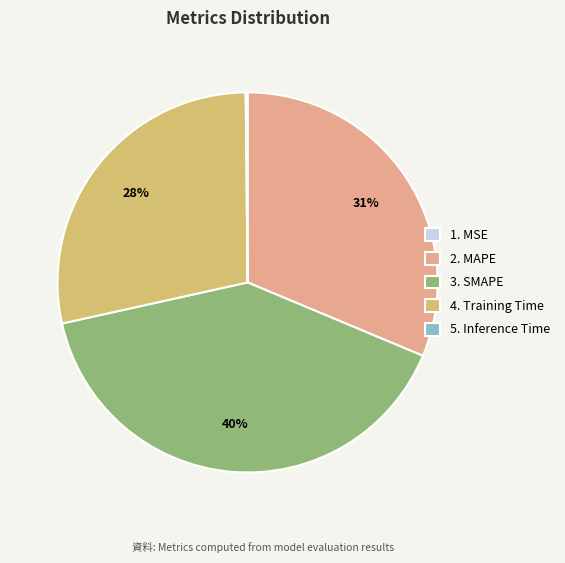

To the nearest percent, what is the difference between the largest and smallest slice percentages?

40%